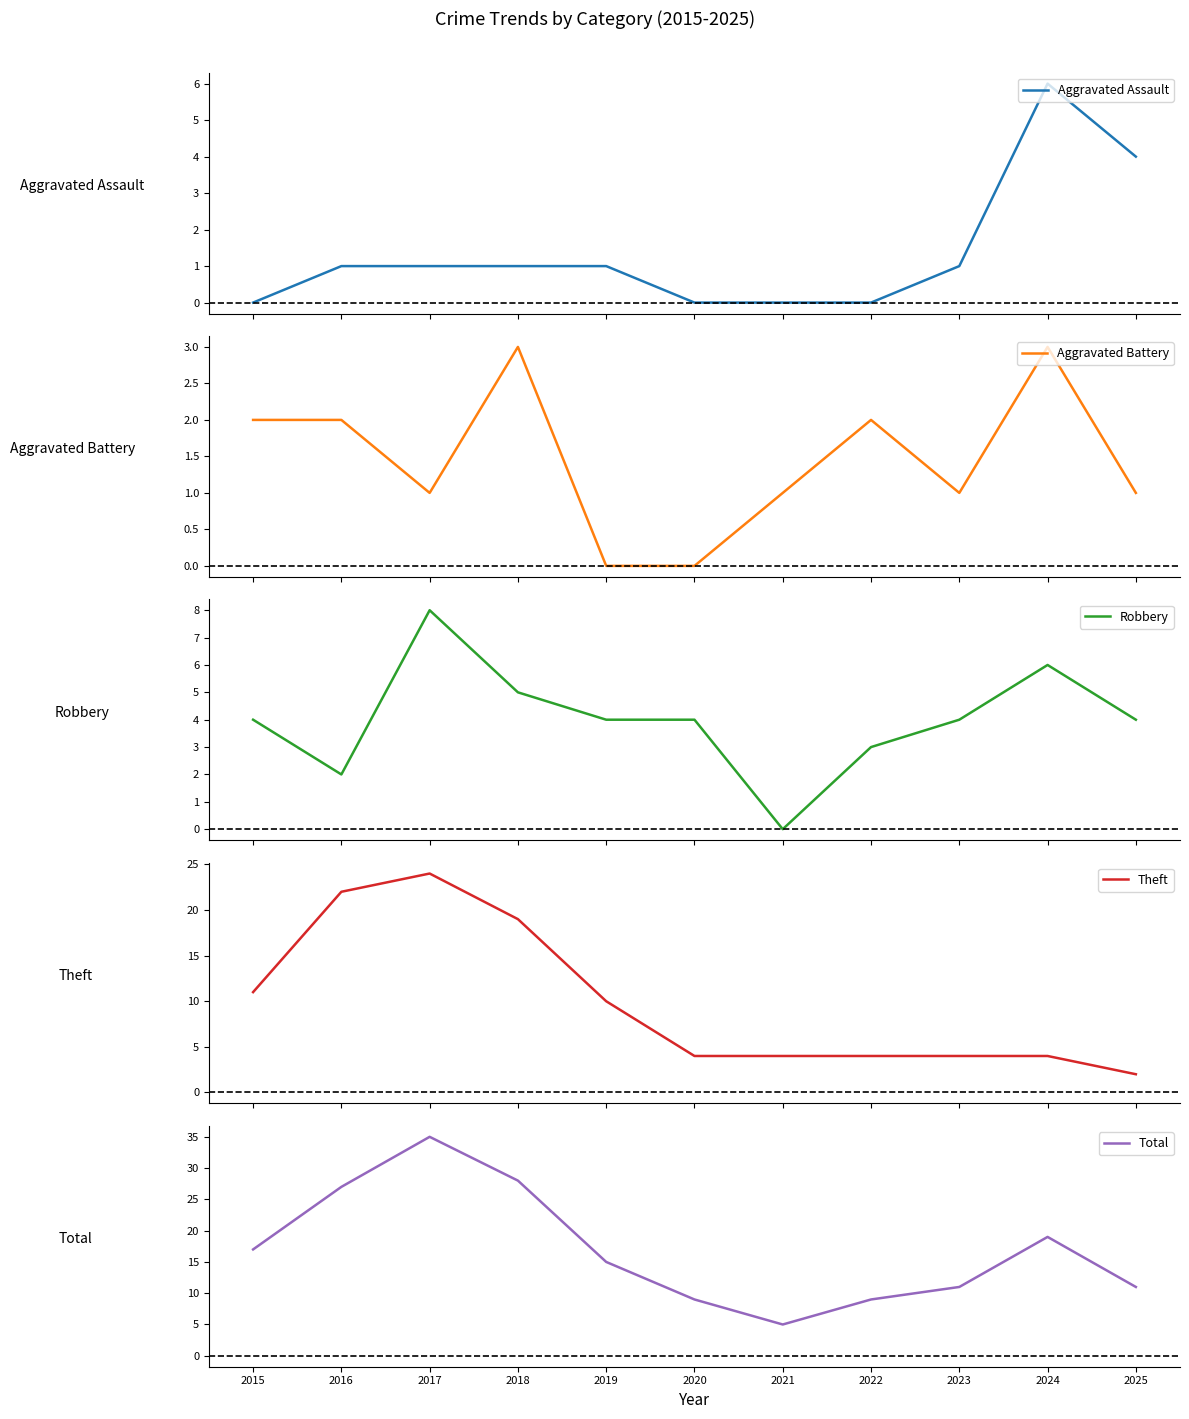

What is the sum of the Aggravated Assault values at 2024 and 2019?

7